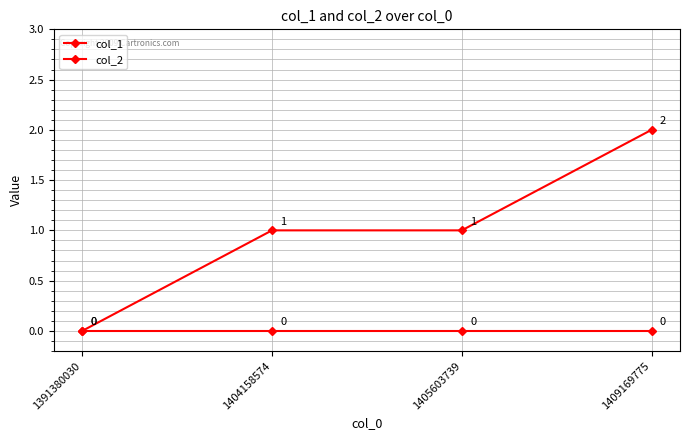

How many series are shown in this chart?

2